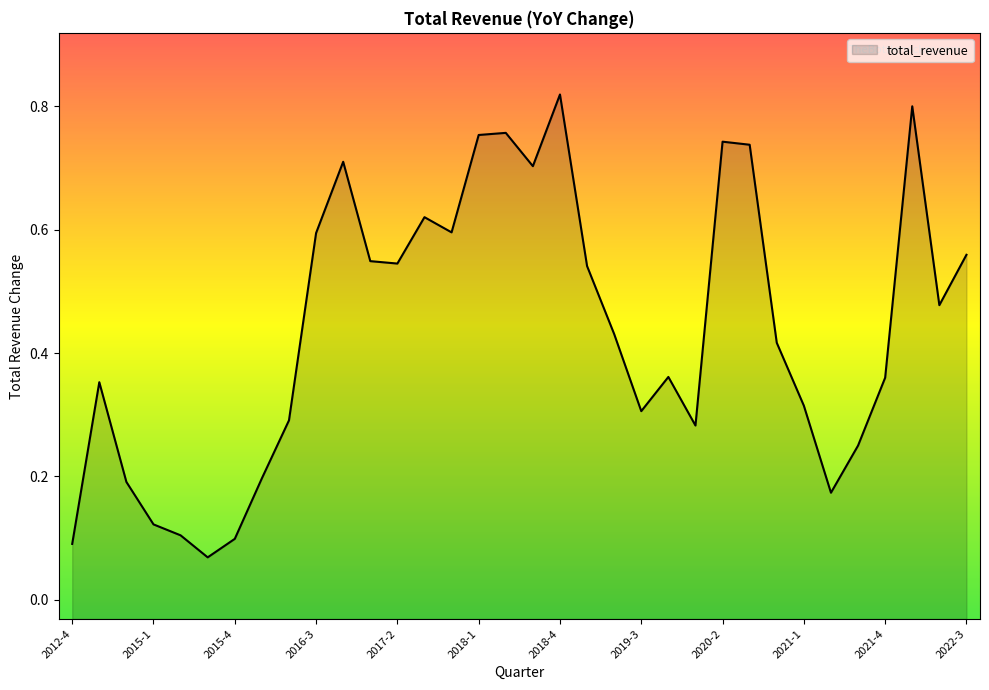

At which category does the data reach its first local valley?

2015-3